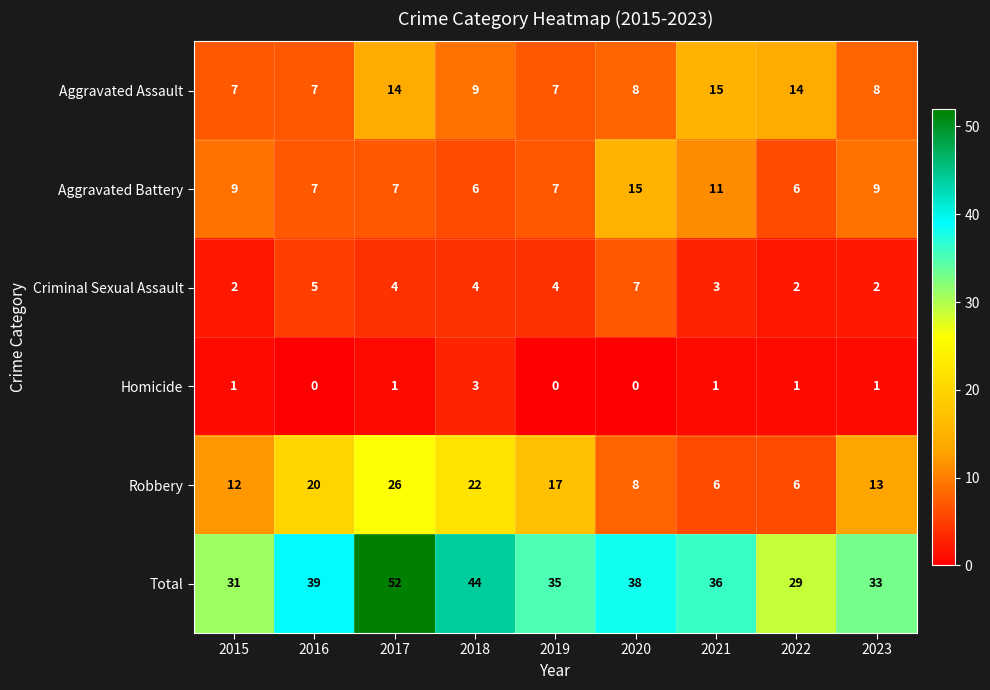

What is the sum of the Aggravated Assault values at 2018 and 2022?

23